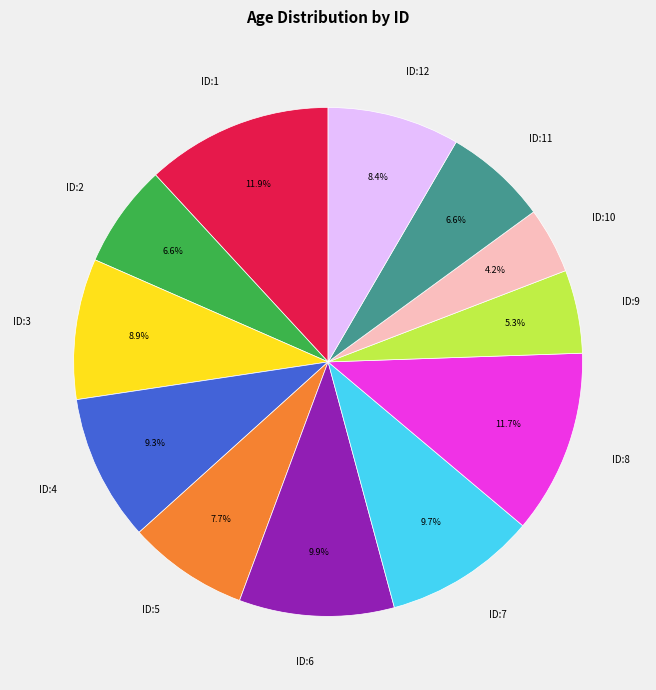

Does ID:3 account for over 50% of the chart?

No